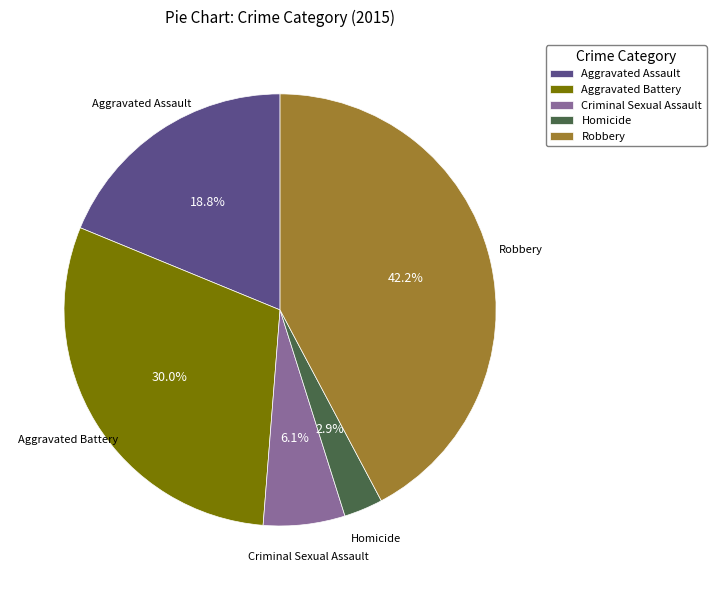

Combined, do Homicide and Criminal Sexual Assault account for over 50%?

No